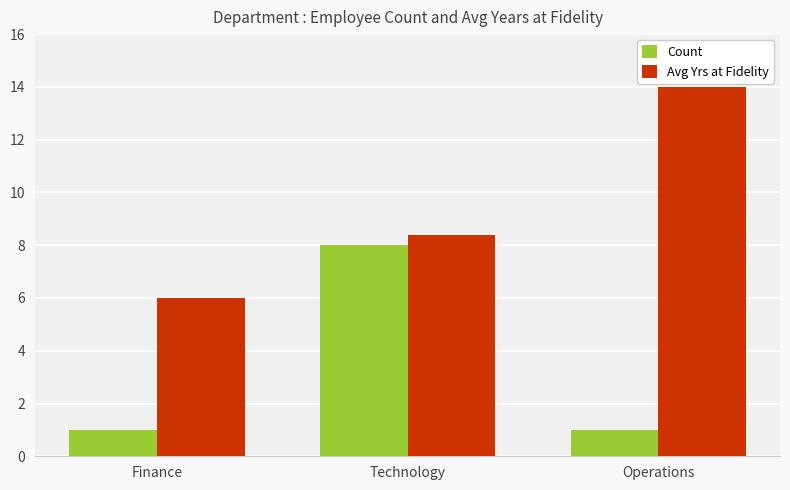

How many bars are there in total?

6